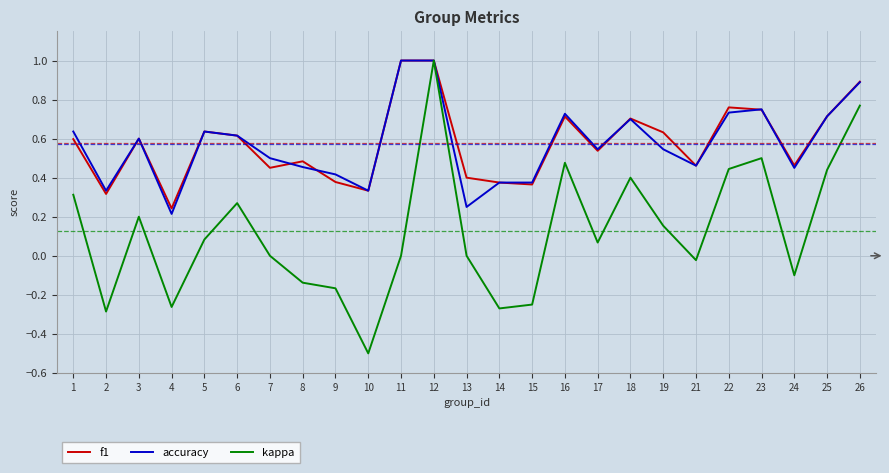

At which category does the chart reach its minimum across all series?

10